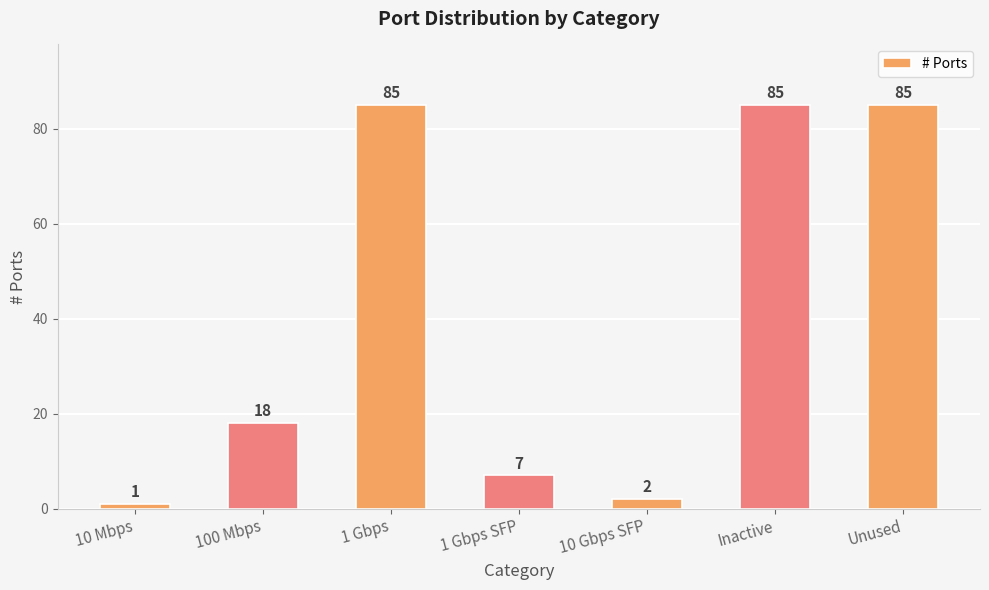

Reading left to right, transcribe all the data shown in this chart.

1	18	85	7	2	85	85